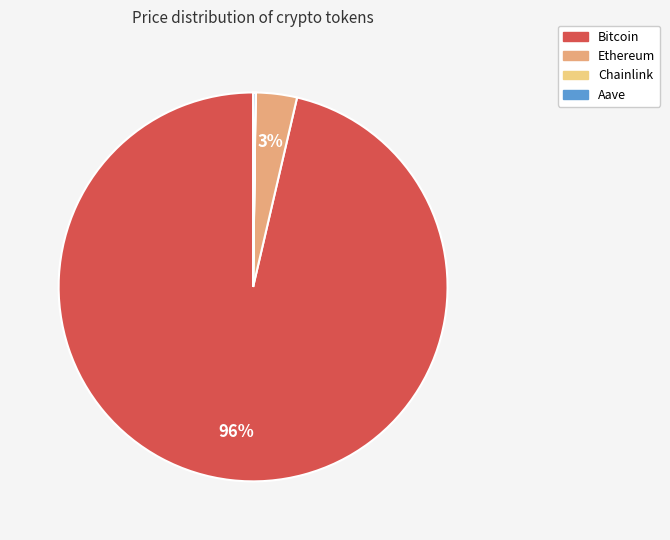

What percentage is the Ethereum slice, to the nearest percent?

3%